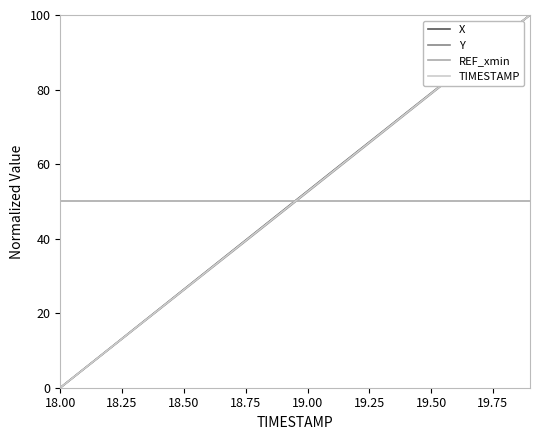

True or false: TIMESTAMP and REF_xmin intersect in this chart.

True